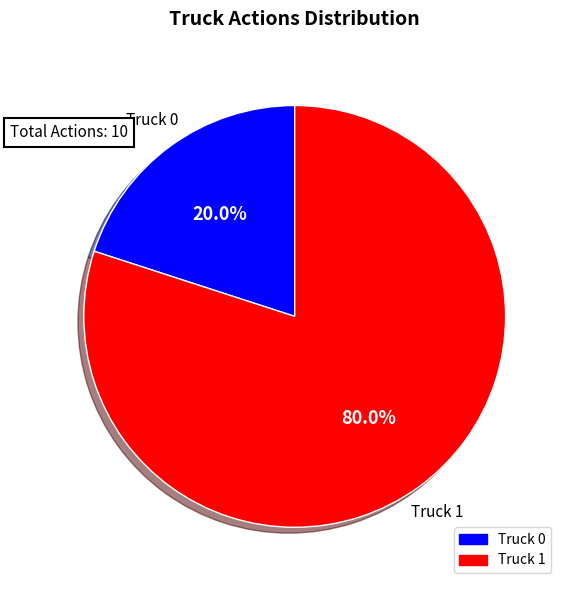

To the nearest percent, what is the average slice percentage?

50%